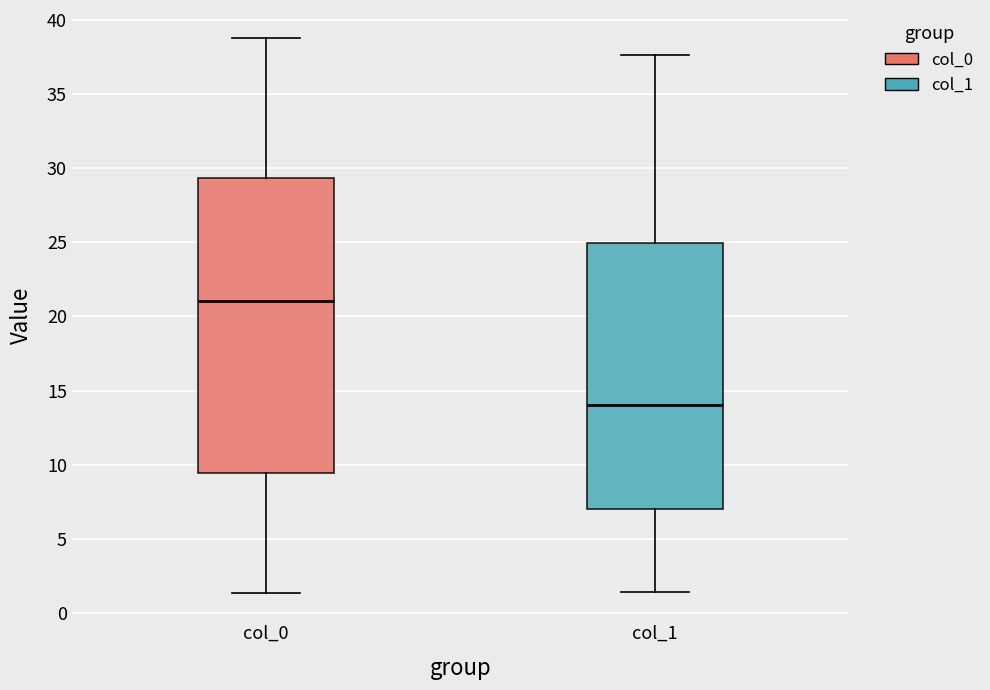

Where is the lower edge of the box for col_0 on the y-axis? The values are not printed on the chart, so give them approximately, as read against the axis.

9.5